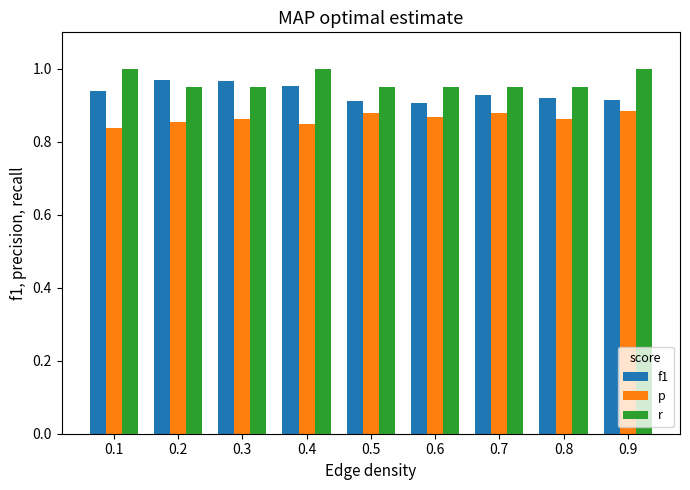

What is the total value across all series at 0.9?

2.8